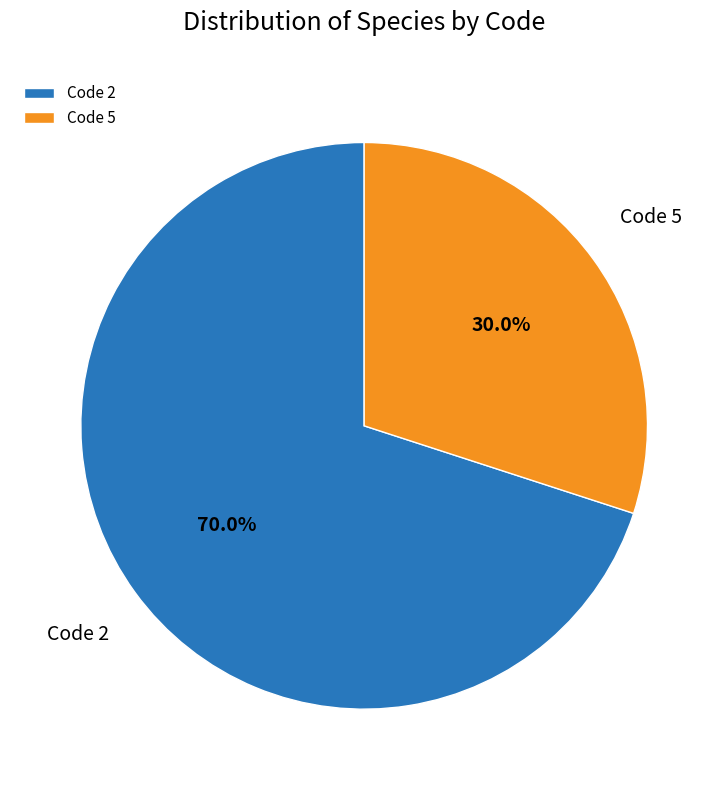

Which has a higher value, Code 5 or Code 2?

Code 2